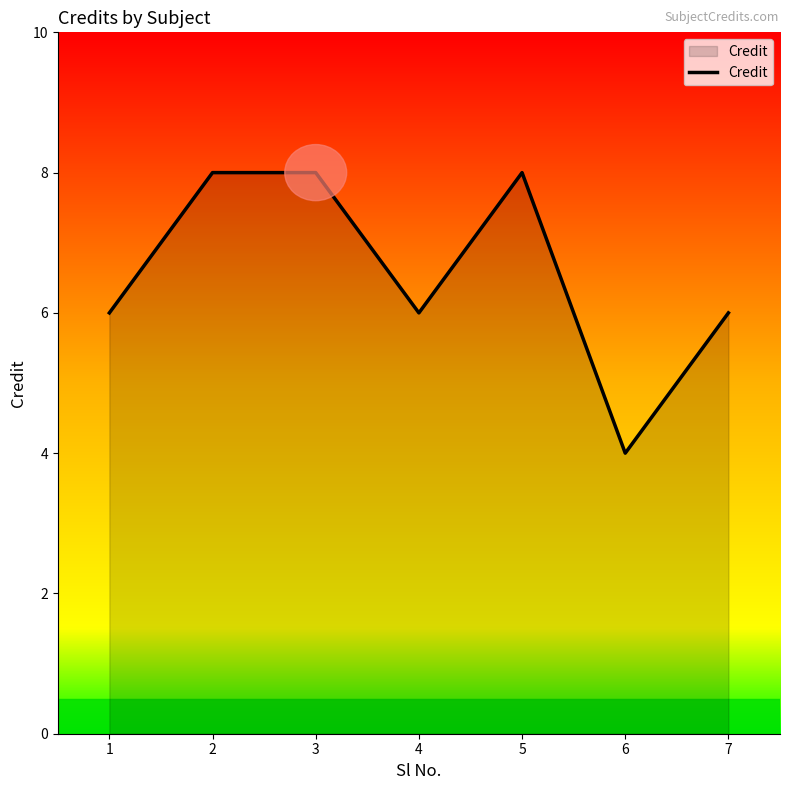

Approximately how many times larger is the value at 4 compared to 1?

1.0